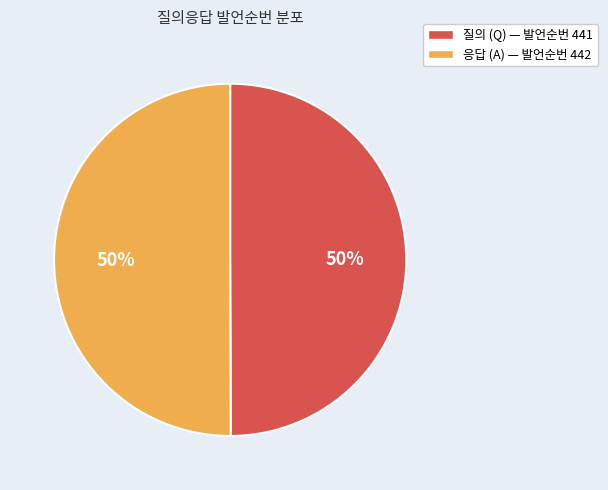

True or false: 응답 (A) — 발언순번 442 accounts for 50% of the total.

True